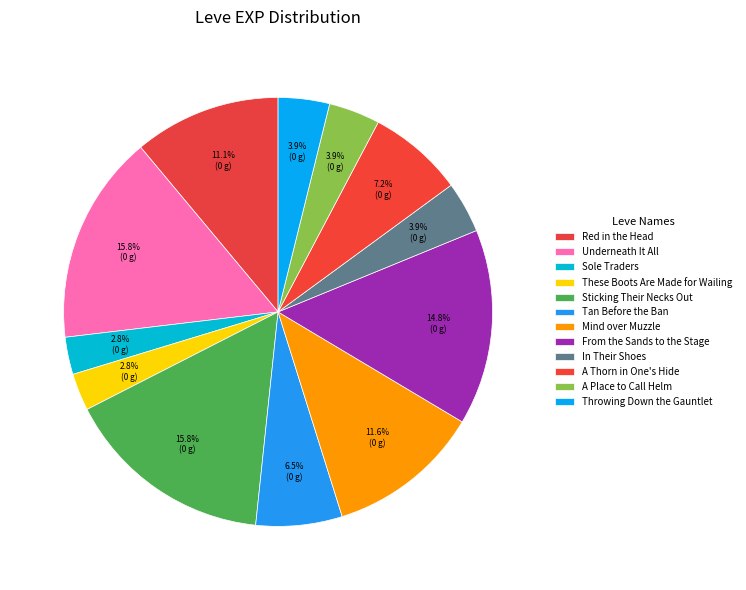

Does any single category account for the majority?

No